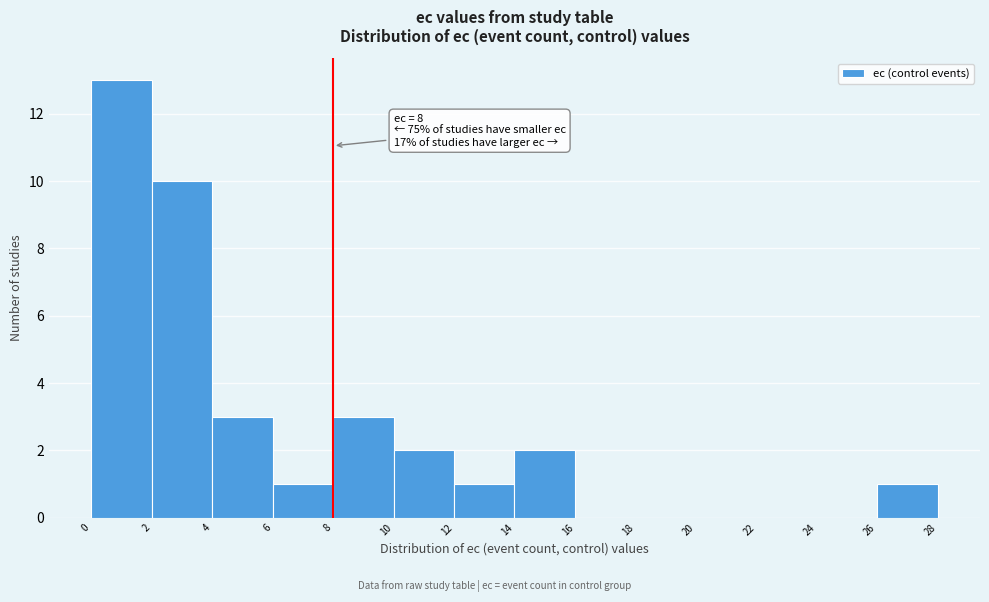

Which range on the x-axis has the tallest bar?

0 to 2